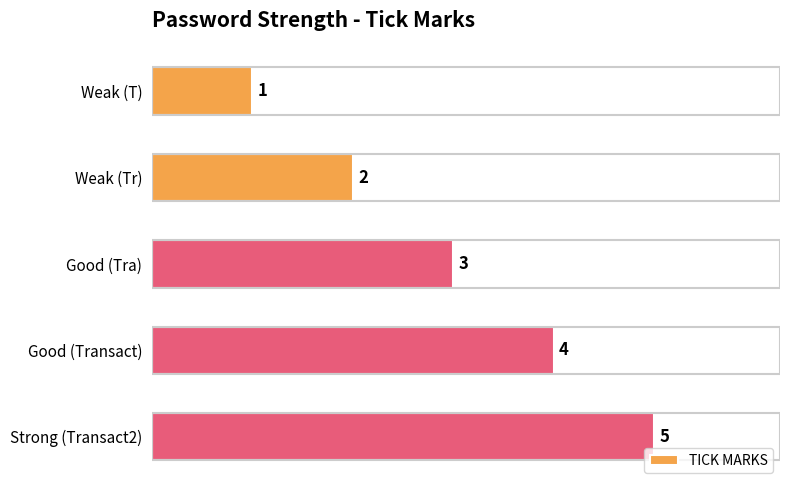

What is the label of the 4th bar from the top?

Good (Transact)